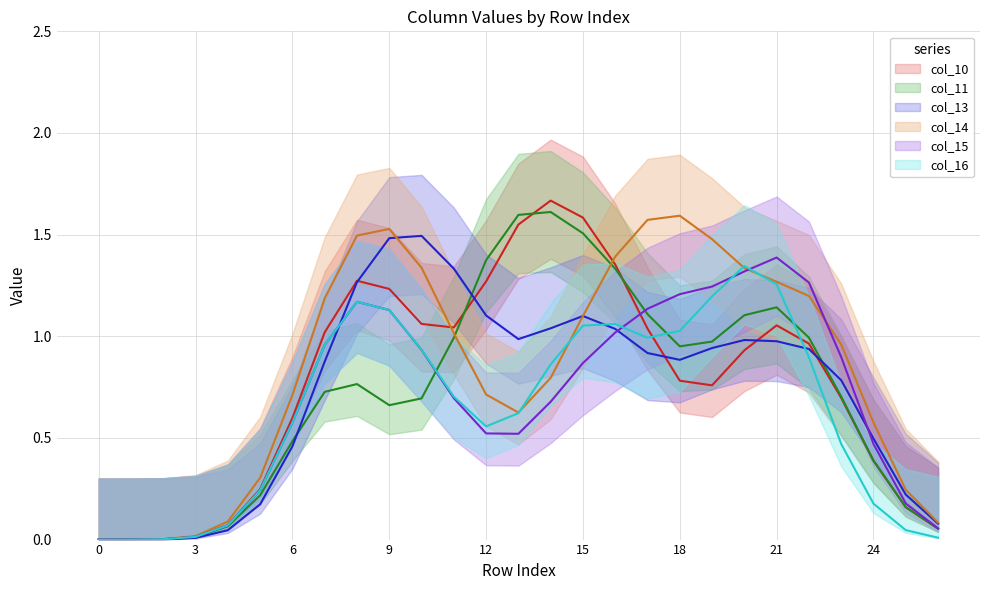

Which series has the largest total across all categories?

col_14